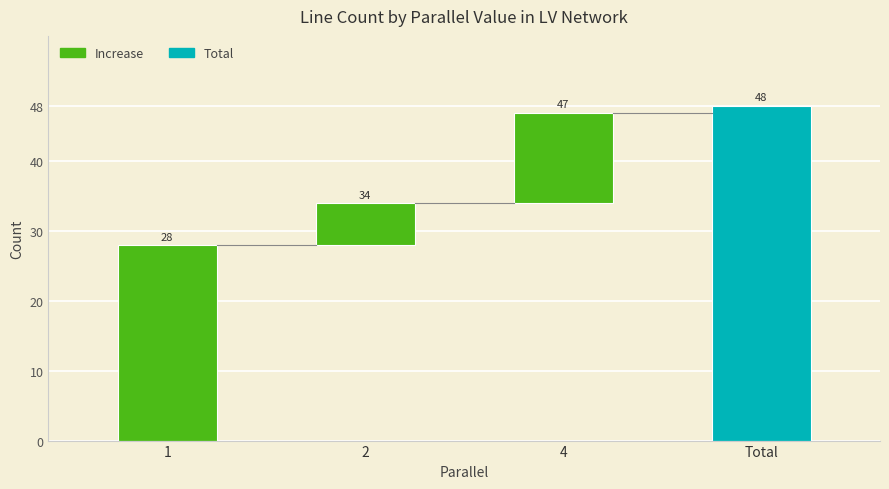

Does the chart contain any negative values?

No